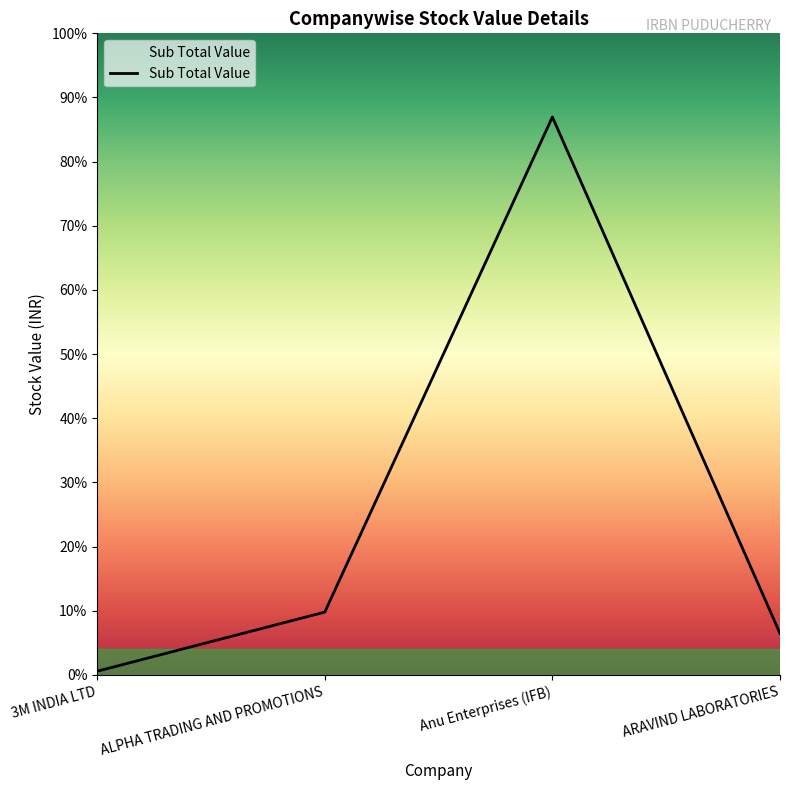

At which label is the value closest to 110051?

ALPHA TRADING AND PROMOTIONS